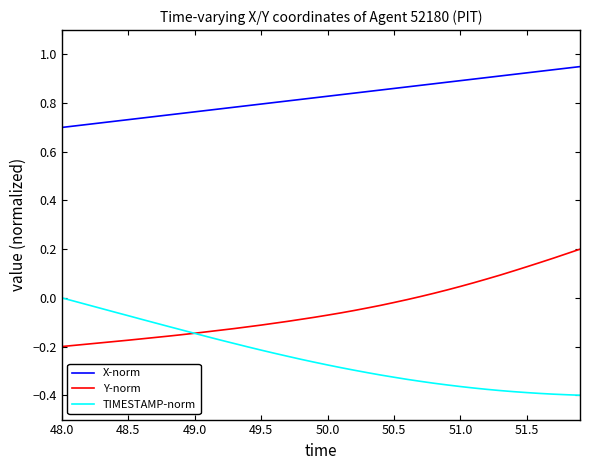

True or false: X-norm and Y-norm intersect in this chart.

False